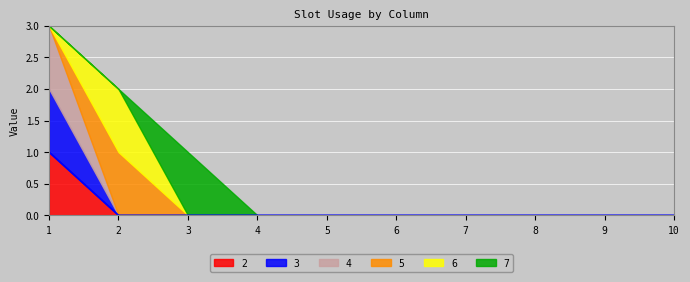

Is it true that the value at 1 is 1?

True